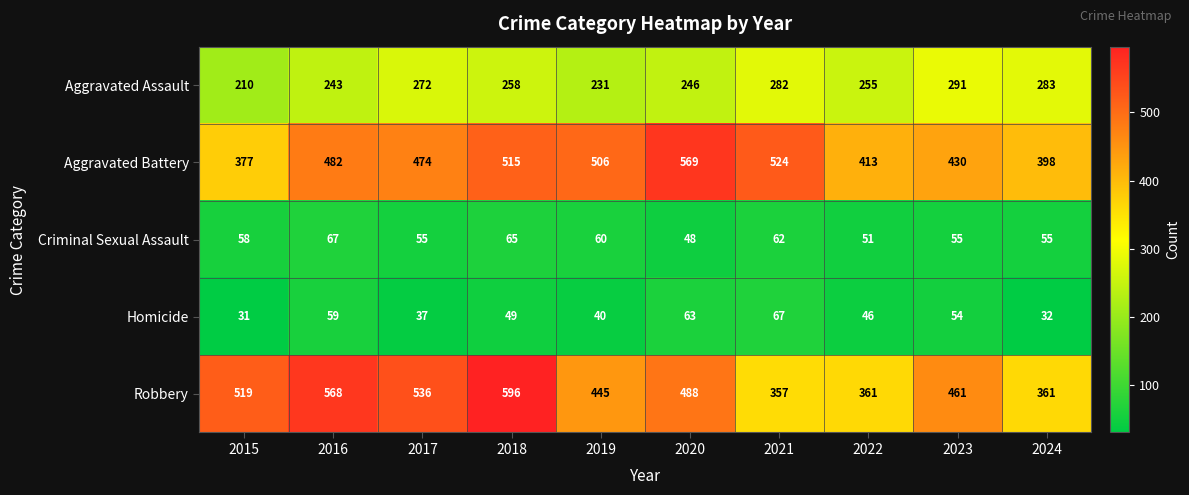

The Homicide series shows 45 at 2024. True or false?

False